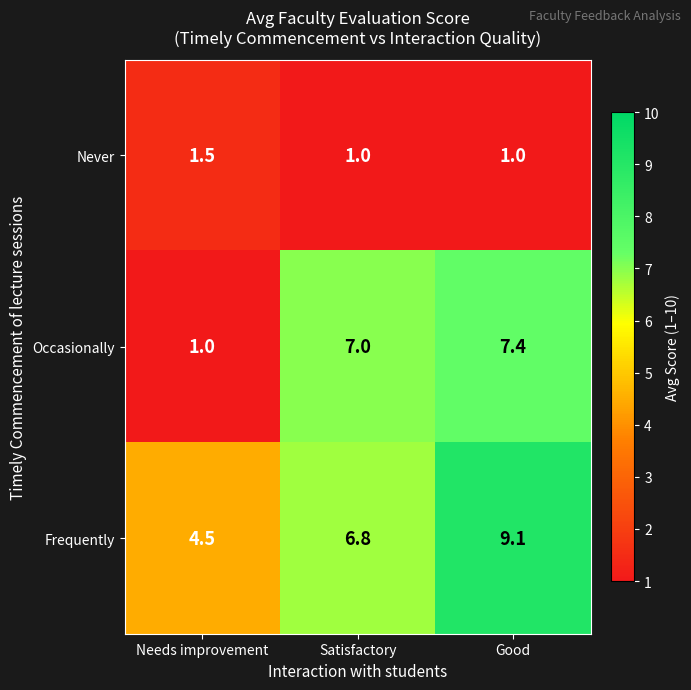

Reading left to right, transcribe all the data shown in this chart.

Never: Needs improvement=1.5	Satisfactory=1.0	Good=1.0
Occasionally: Needs improvement=1.0	Satisfactory=7.0	Good=7.4
Frequently: Needs improvement=4.5	Satisfactory=6.8	Good=9.1